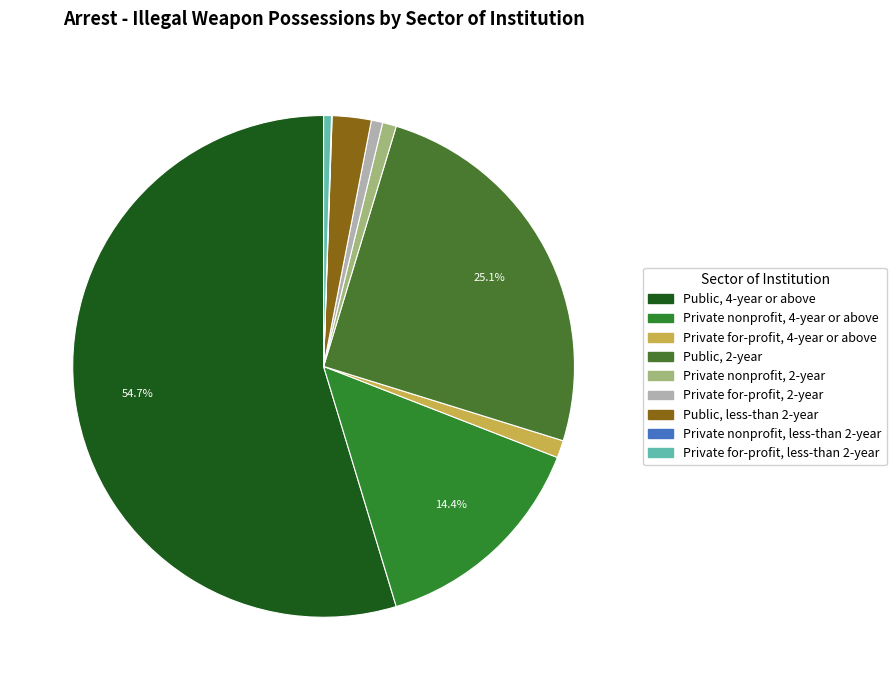

To the nearest percent, what is the difference between the Private nonprofit, 4-year or above and Public, 2-year slice percentages?

11%